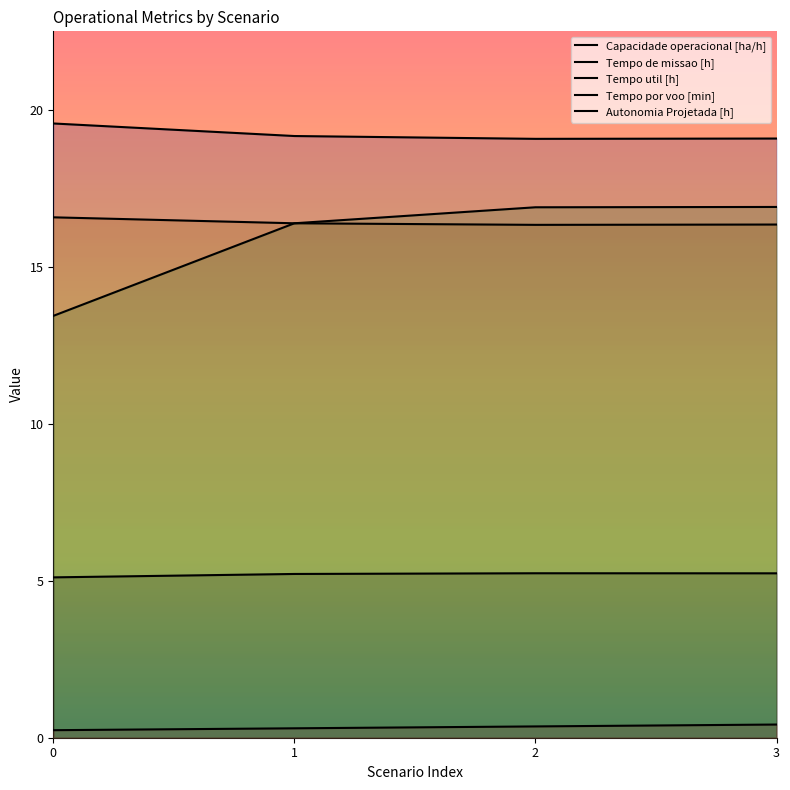

Which series has the largest range (max minus min)?

Tempo por voo [min]